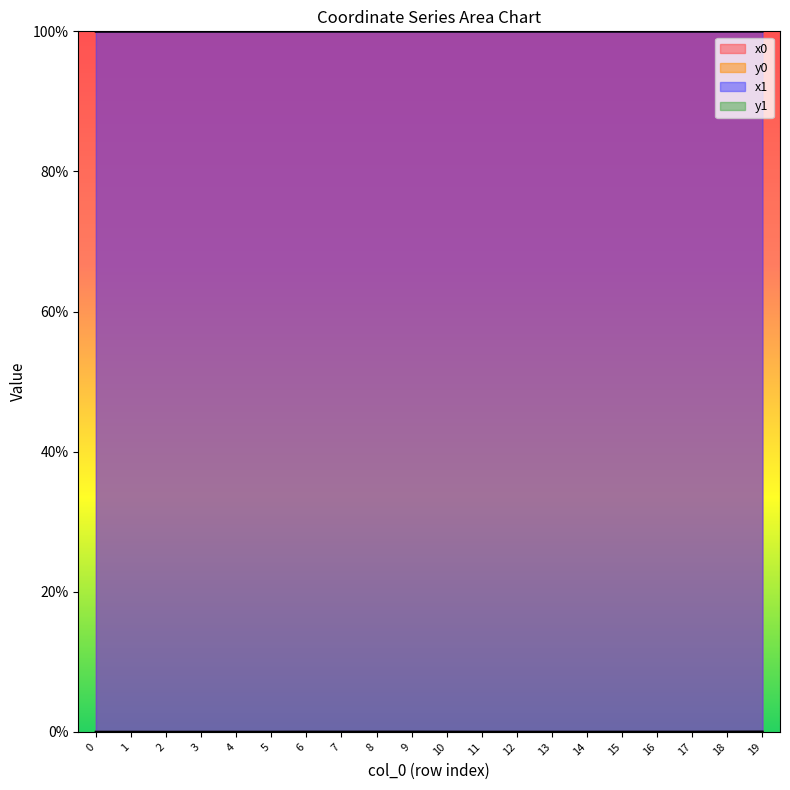

True or false: x0 has more than 1 points higher than both neighbors.

True